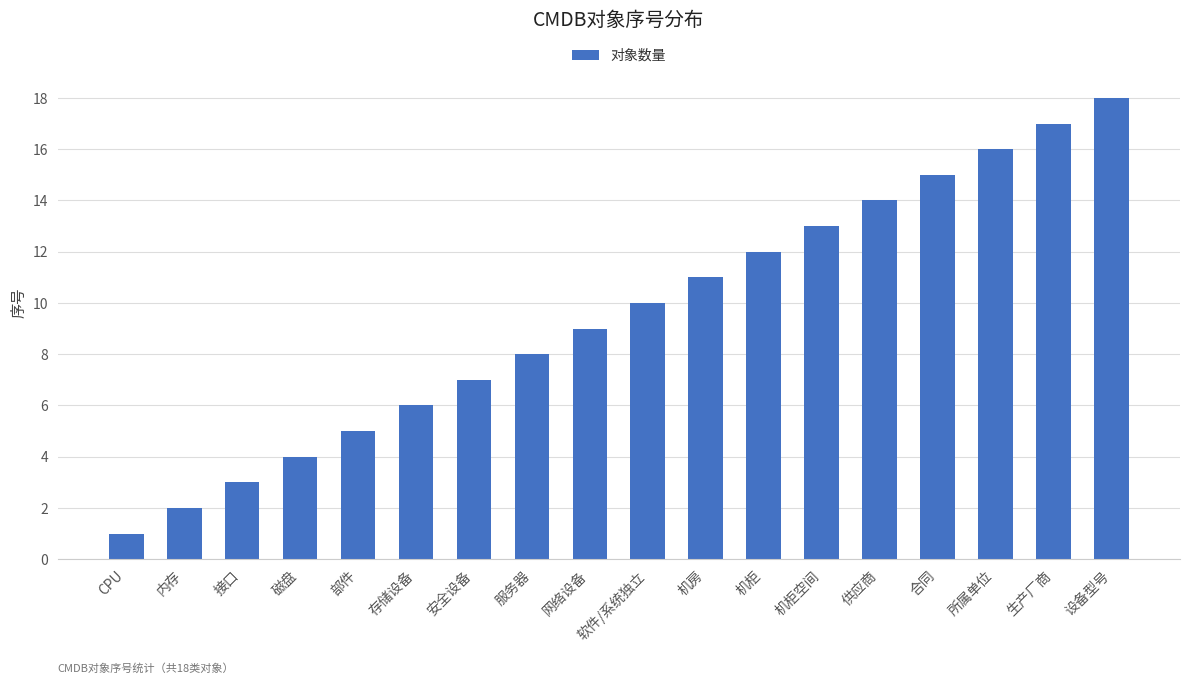

What is the difference between the values at 接口 and 网络设备?

6